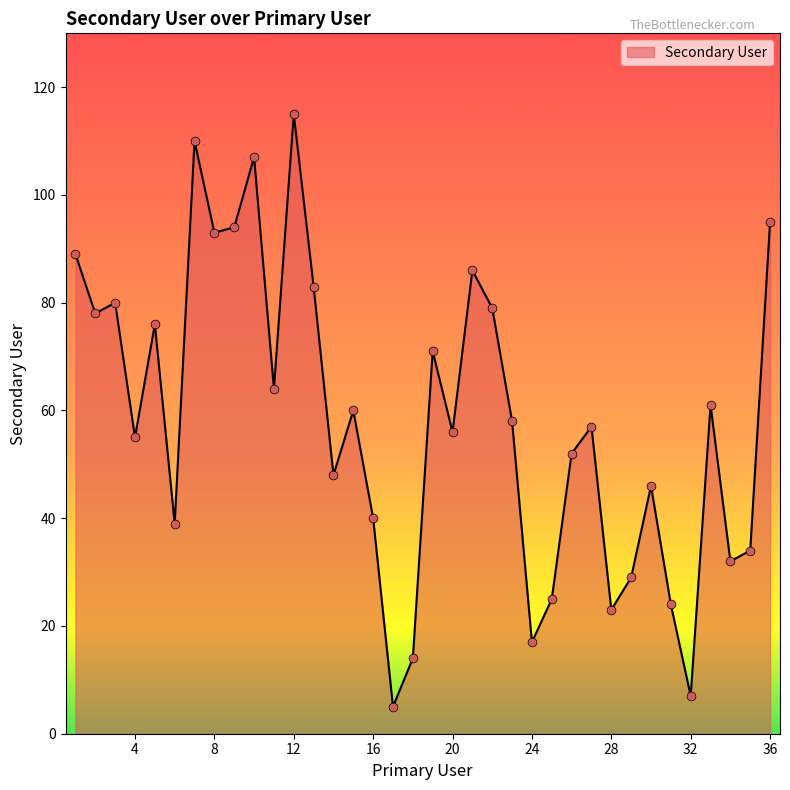

What is the greatest value displayed?

115